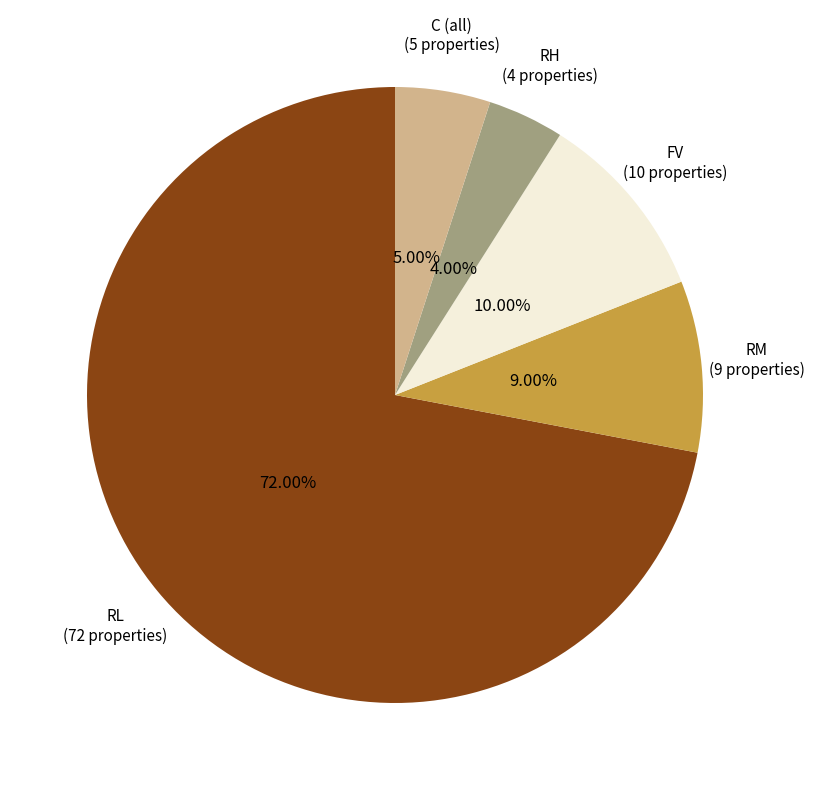

Combined, what portion of the pie is RM and FV?

19.0%